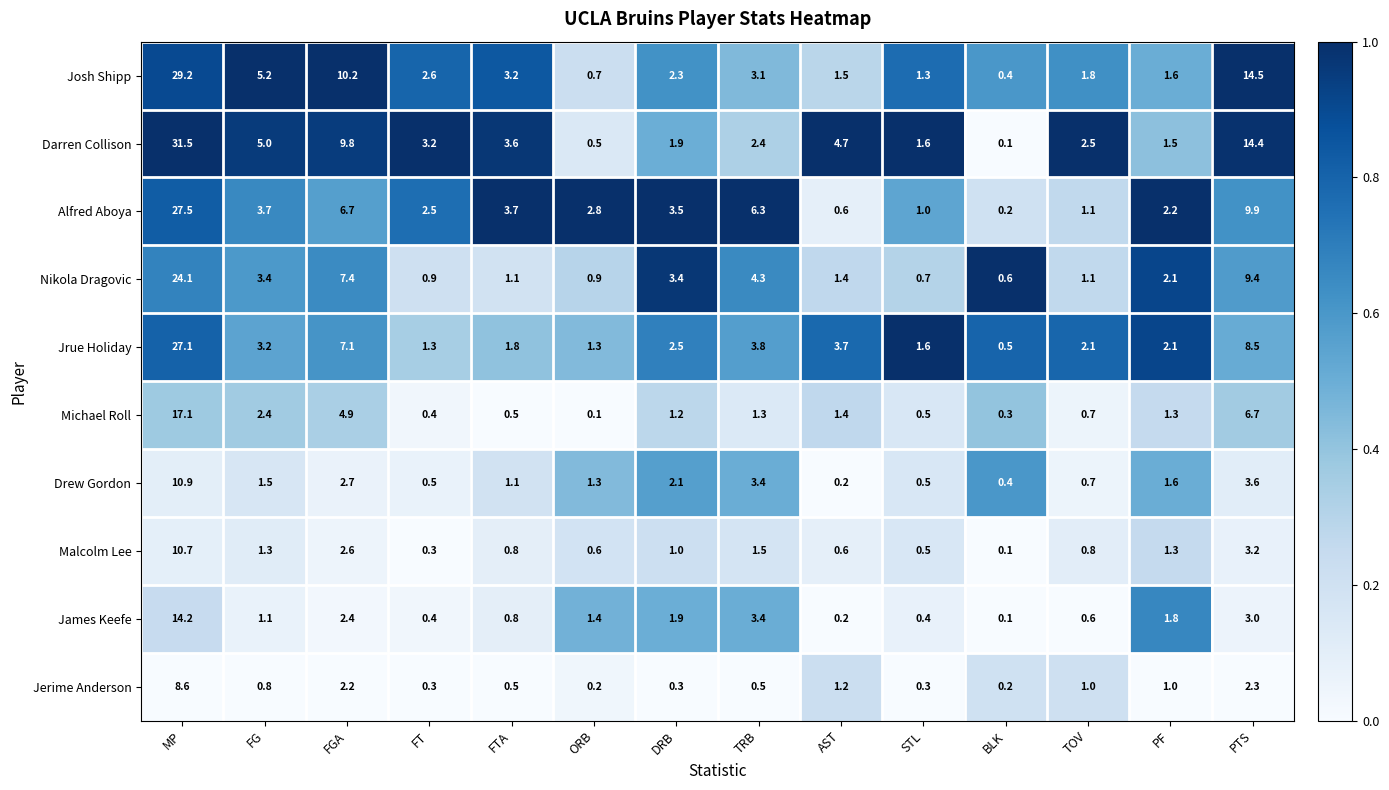

What is the sum of the Jerime Anderson values at MP and BLK?

8.8